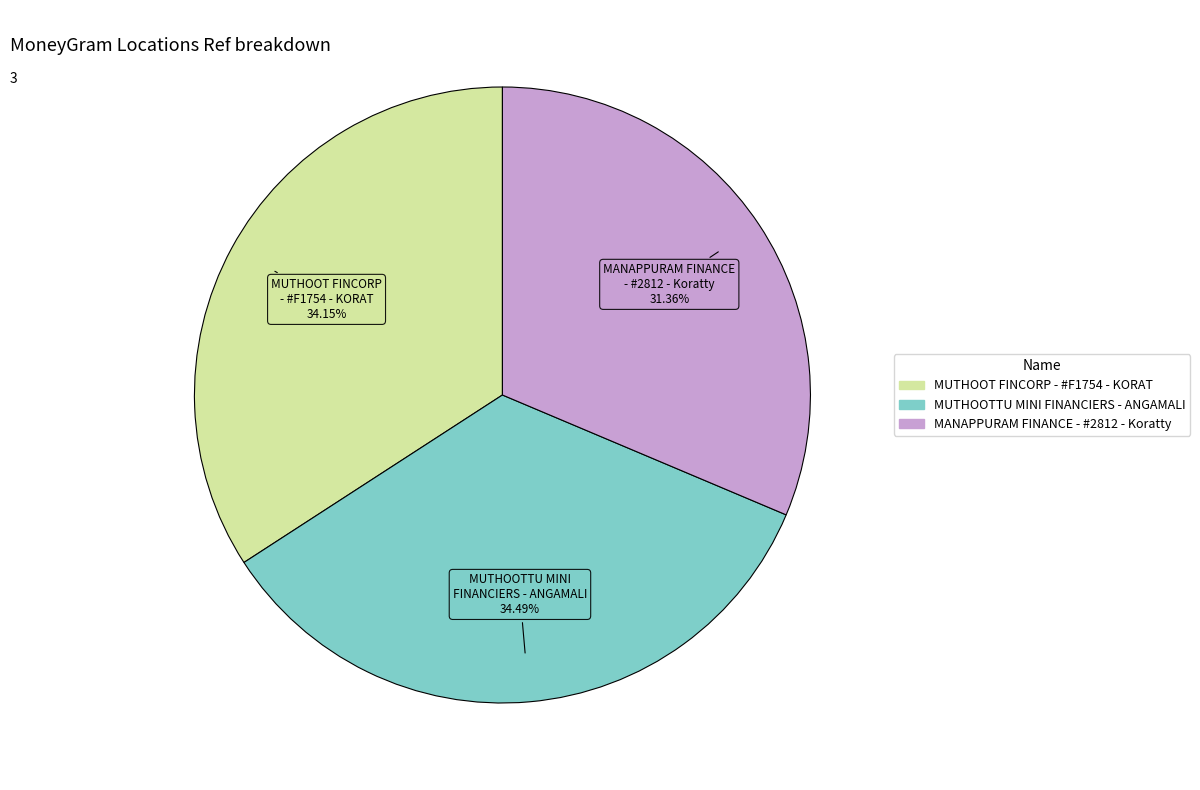

What is the smallest slice in the pie chart?

MANAPPURAM FINANCE - #2812 - Koratty